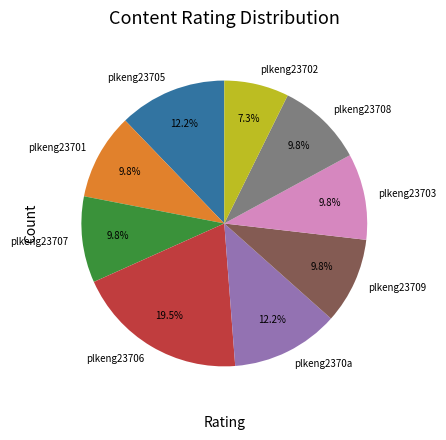

Which slice is the smallest?

plkeng23702